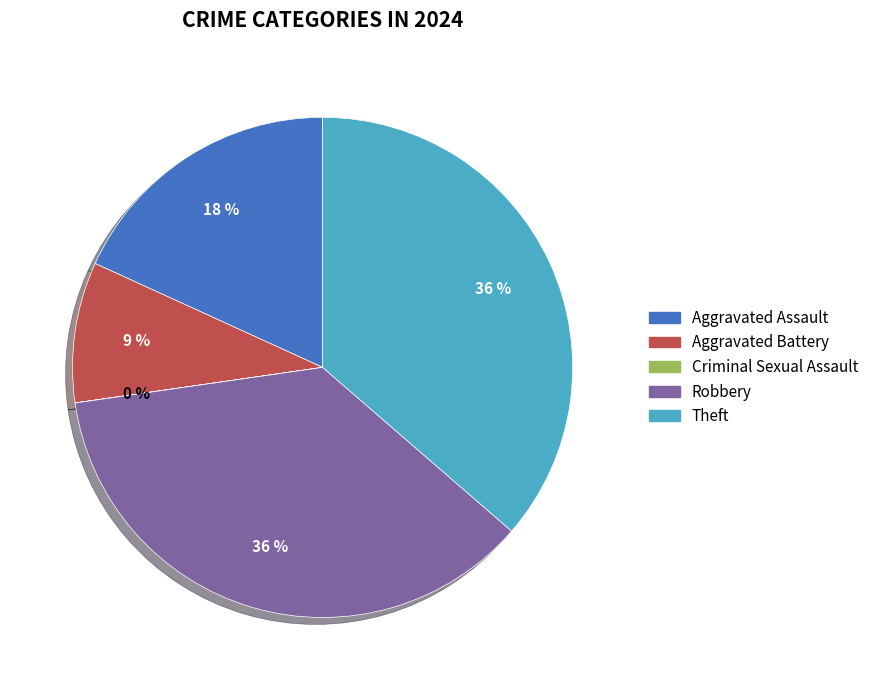

Does Aggravated Battery account for over 50% of the chart?

No